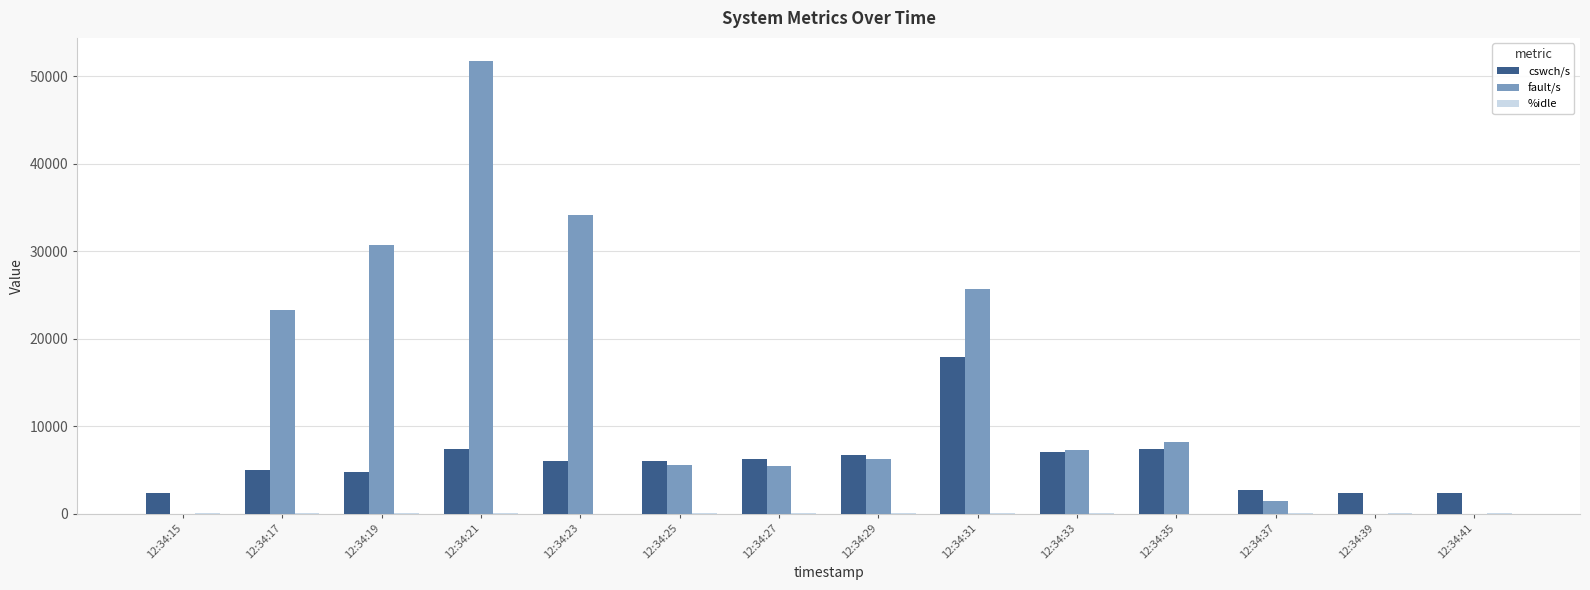

Which category has the highest value in the fault/s series?

12:34:21